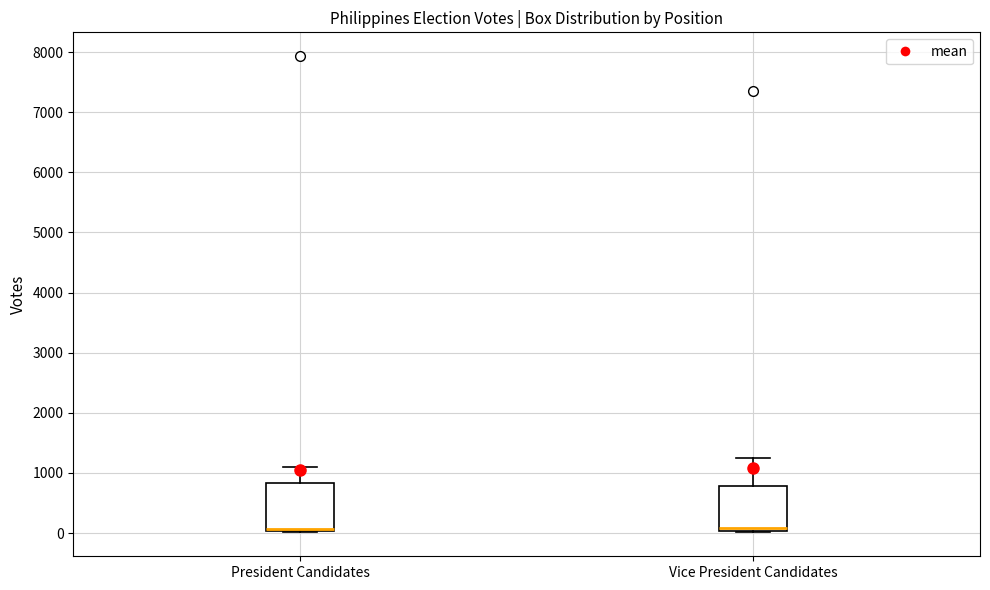

Reading left to right, transcribe this box plot: for each box, give where its median line is, the range the box spans, and where its two whiskers end, as read against the y-axis. The values are not printed on the chart, so give them approximately, as read against the axis.

President Candidates: median 100, box 0 to 800, whiskers 0 to 1100
Vice President Candidates: median 100, box 0 to 800, whiskers 0 to 1200